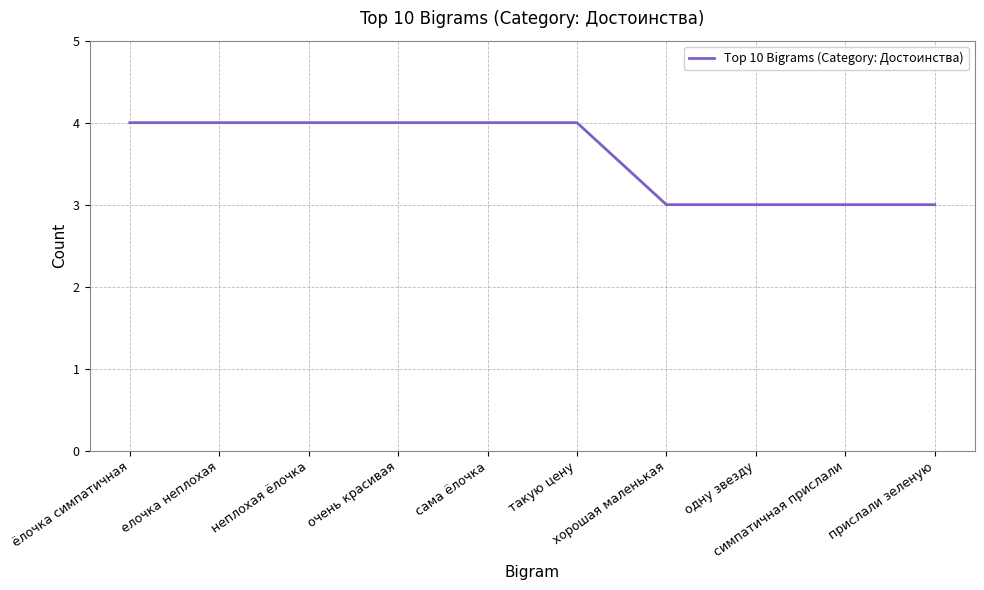

Is it true that the value at прислали зеленую is 2?

False